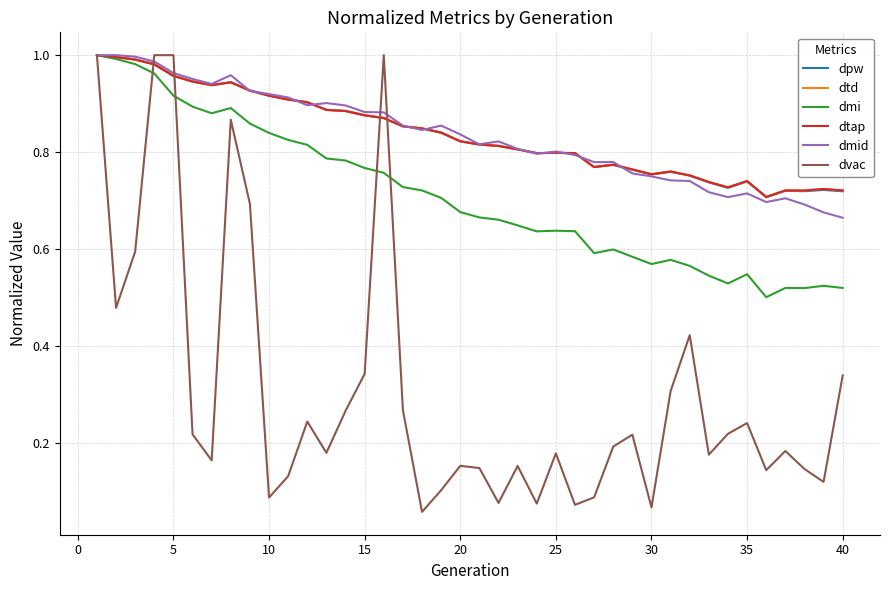

Does the chart display data point markers on the line(s)?

No